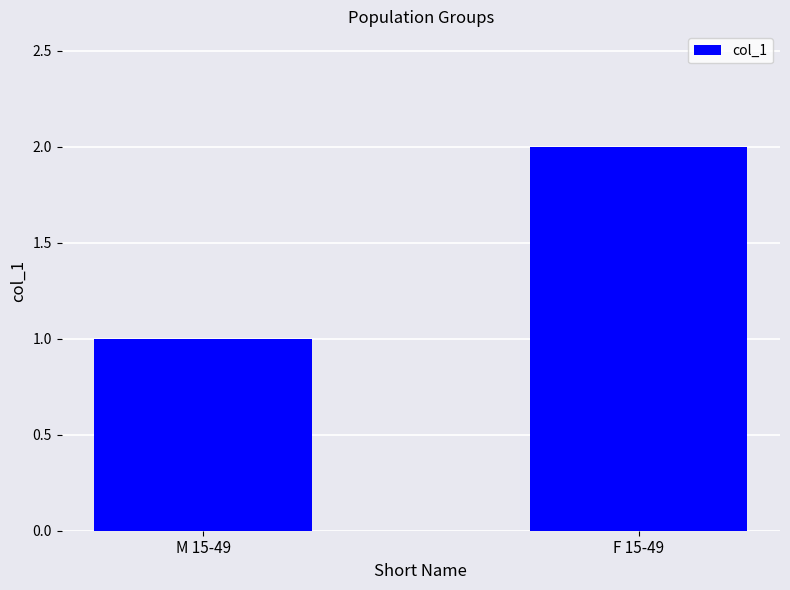

Rank the categories by value from lowest to highest.

M 15-49, F 15-49